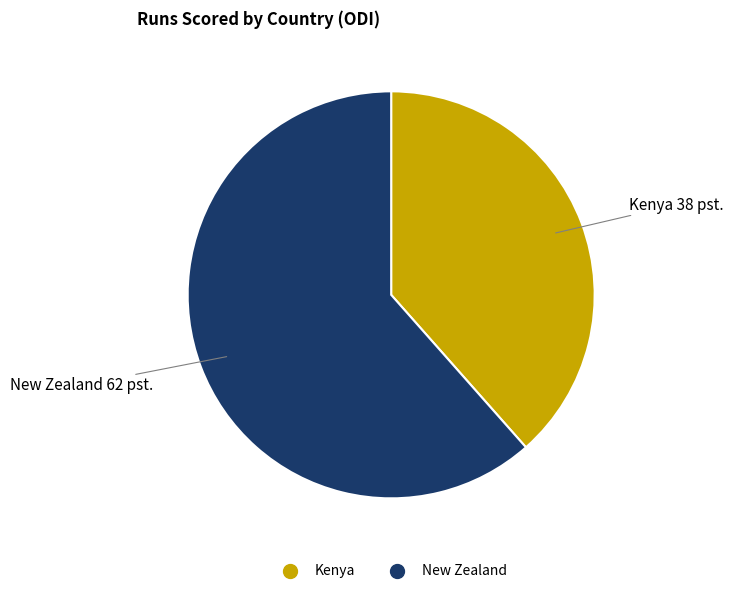

Does any single category account for the majority?

Yes